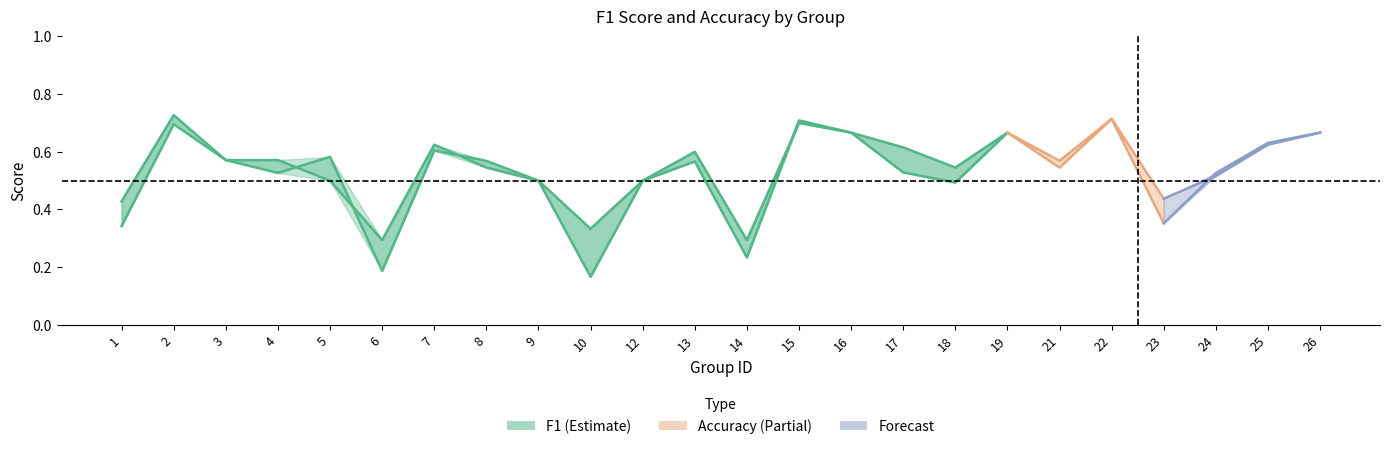

Reading left to right, transcribe all the data shown in this chart.

f1: 0.3	0.7	0.6	0.5	0.6	0.2	0.6	0.6	0.5	0.2	0.5	0.6	0.2	0.7	0.7	0.5	0.5	0.7	0.6	0.7	0.4	0.5	0.6	0.7
accuracy: 0.4	0.7	0.6	0.6	0.5	0.3	0.6	0.5	0.5	0.3	0.5	0.6	0.3	0.7	0.7	0.6	0.5	0.7	0.5	0.7	0.4	0.5	0.6	0.7